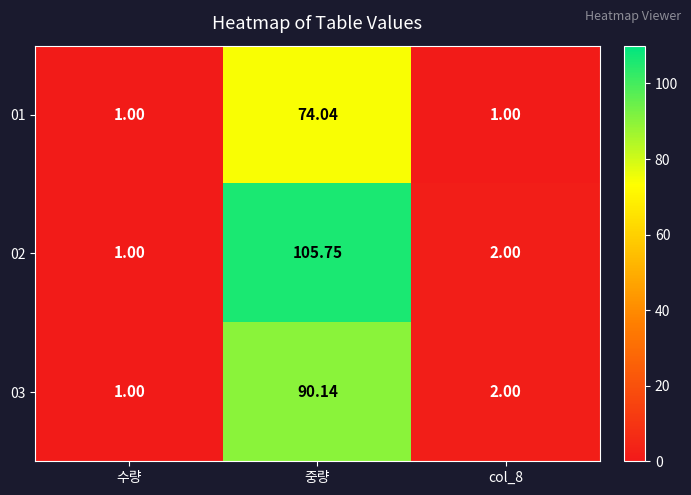

How many data points does each series have?

3